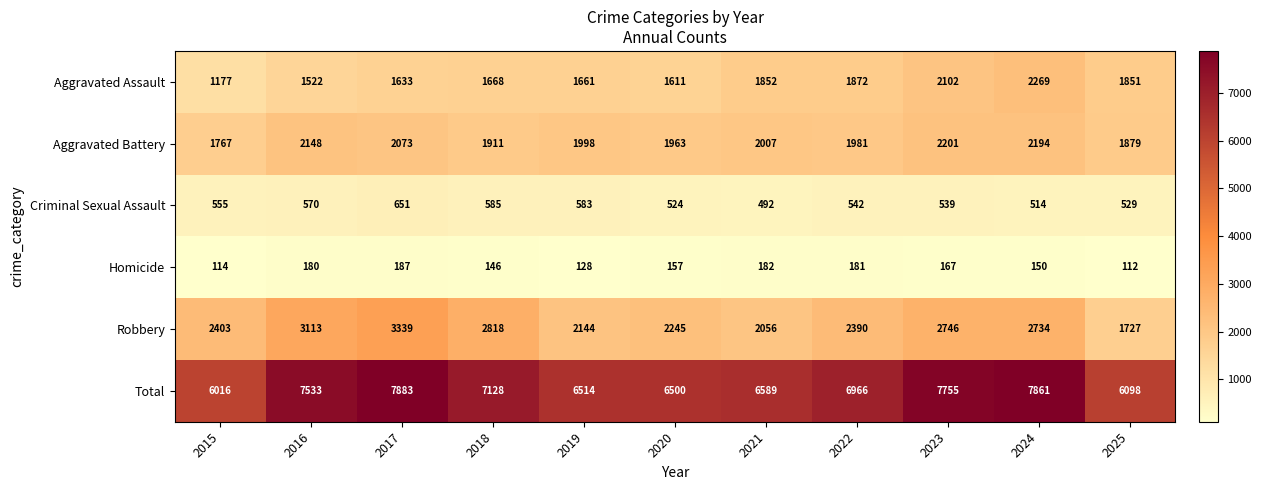

At how many categories does at least one series exceed 5538?

11